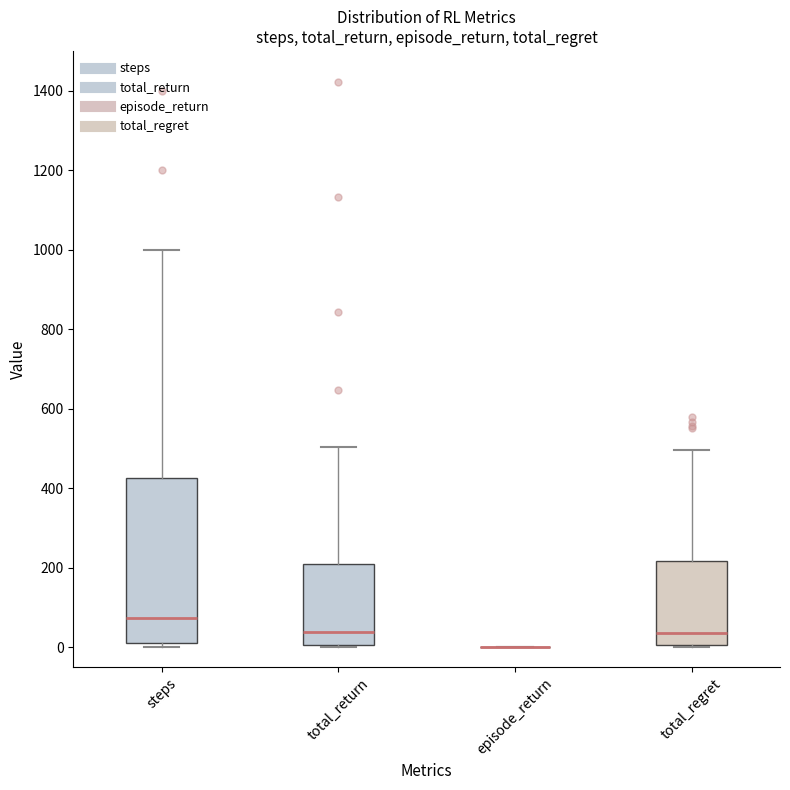

Reading left to right, read every box against the y-axis: the position of its median line, the range the box covers, and the ends of its whiskers. The values are not printed on the chart, so give them approximately, as read against the axis.

steps: median 80, box 20 to 420, whiskers 0 to 1000
total_return: median 40, box 0 to 200, whiskers 0 to 500
episode_return: box collapsed to a line at 0, whiskers 0 to 0
total_regret: median 40, box 0 to 220, whiskers 0 to 500